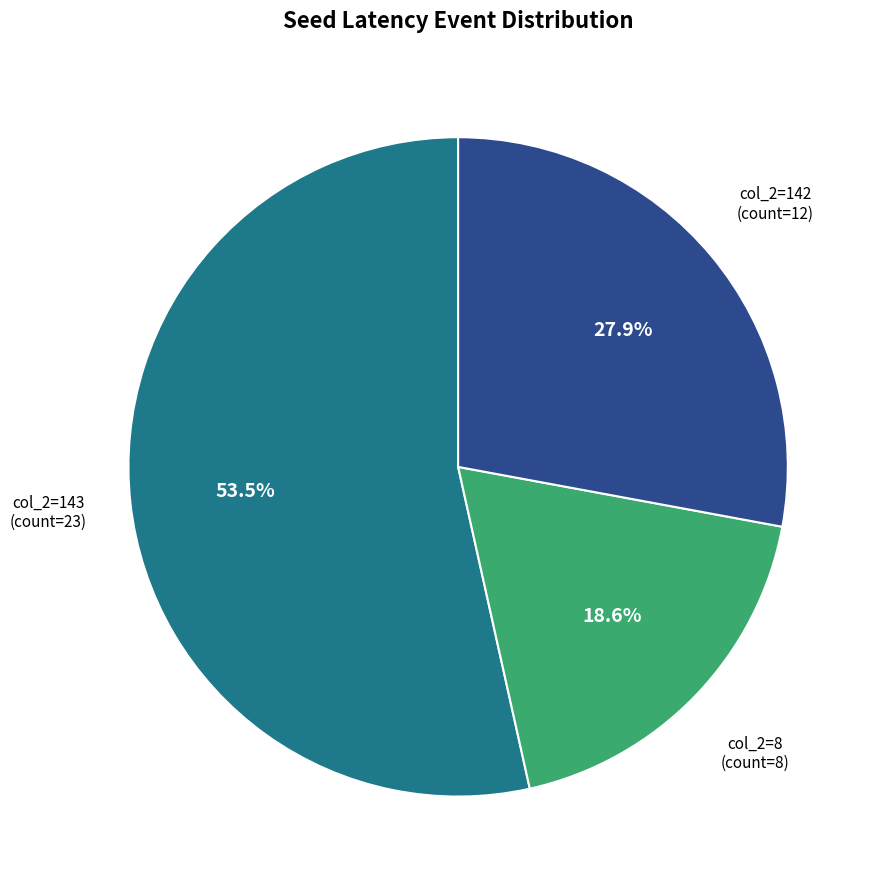

Is there any slice that represents more than half of the pie?

Yes